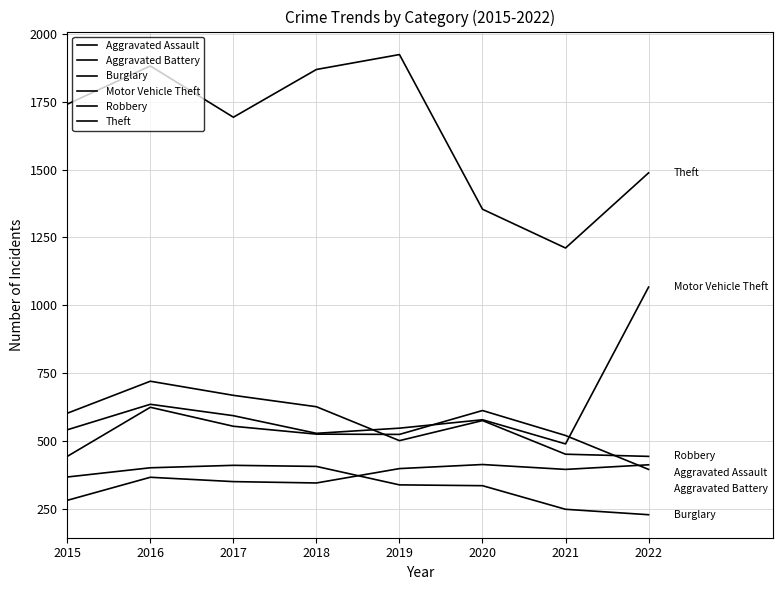

At which category does the chart reach its peak across all series?

2019